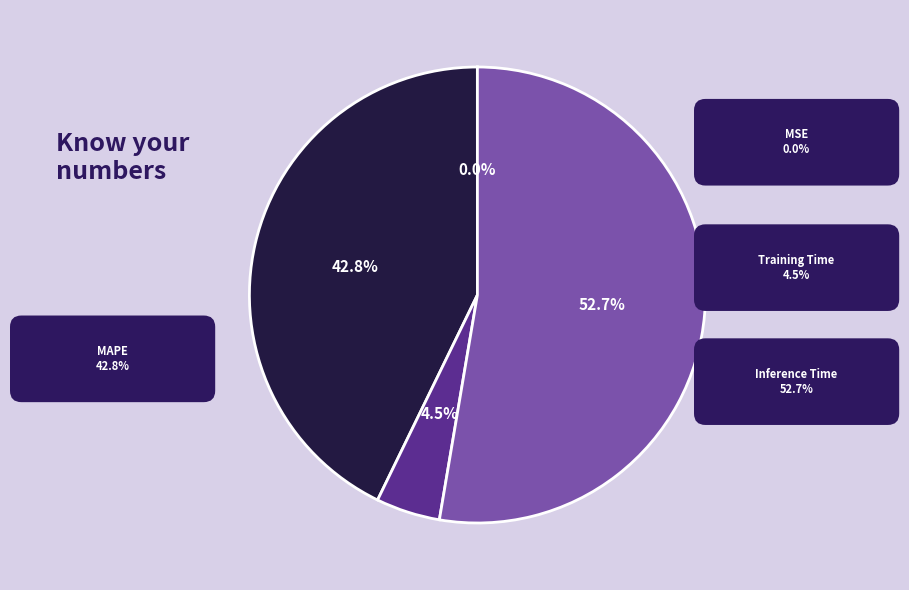

What is the majority slice?

Inference Time